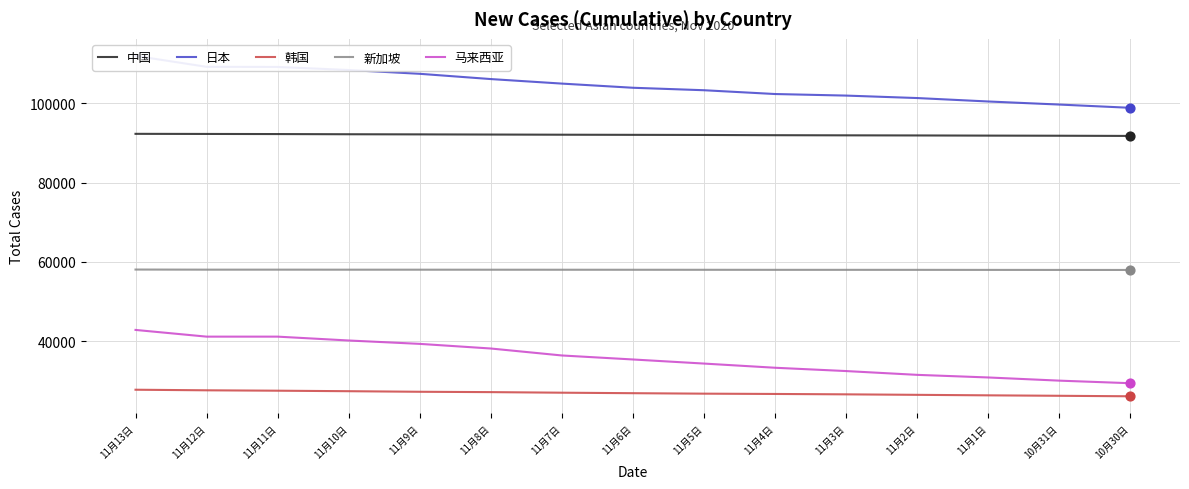

What is the total value across all series at 11月2日?

309288